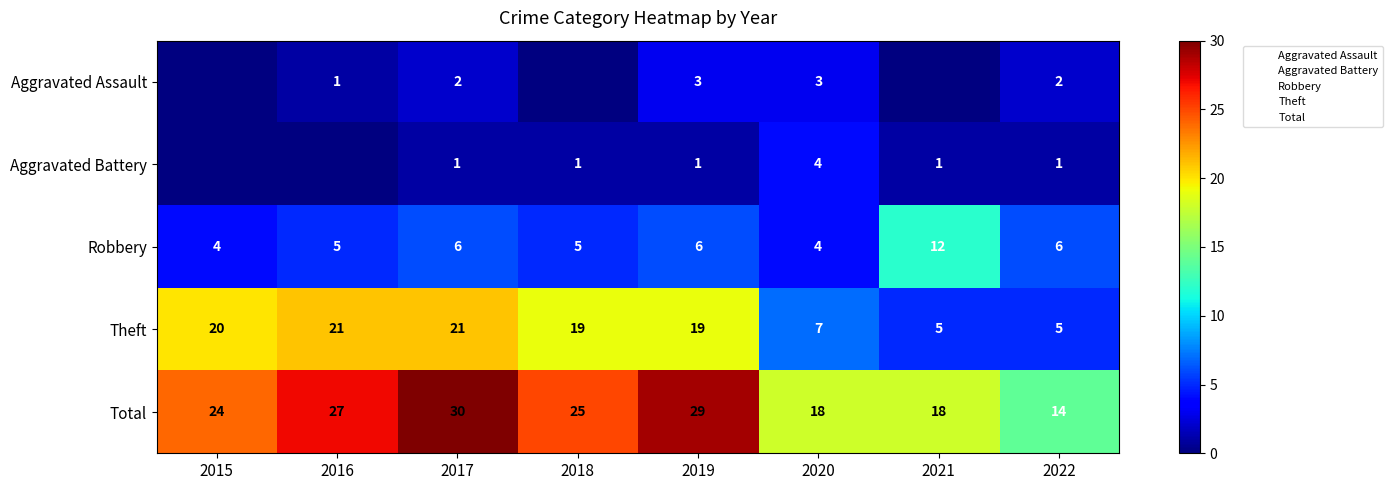

Which series has the largest range (max minus min)?

Theft